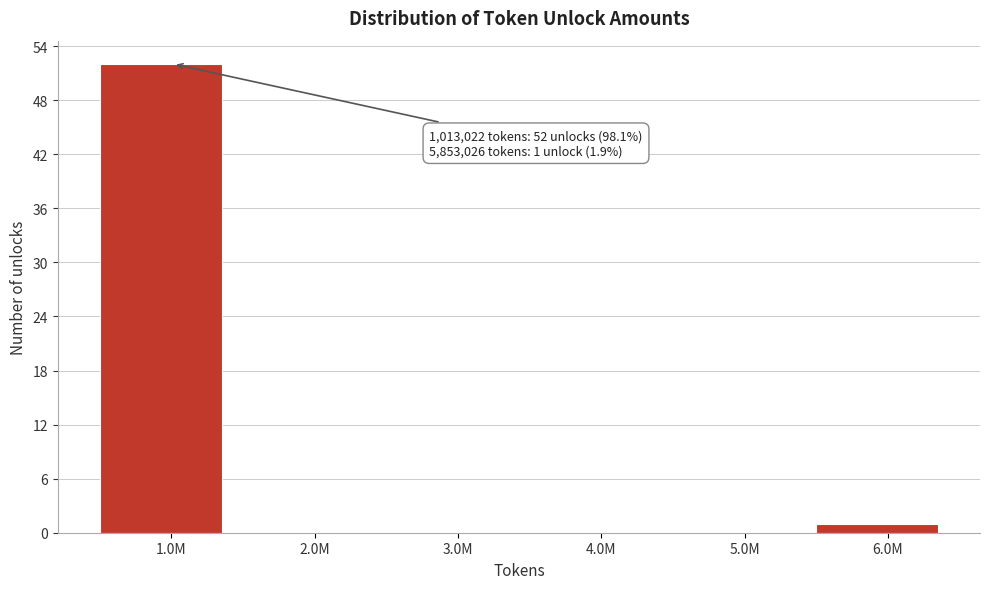

Reading left to right, what are all the values shown in this chart?

1.0M=52	2.0M=0	3.0M=0	4.0M=0	5.0M=0	6.0M=1